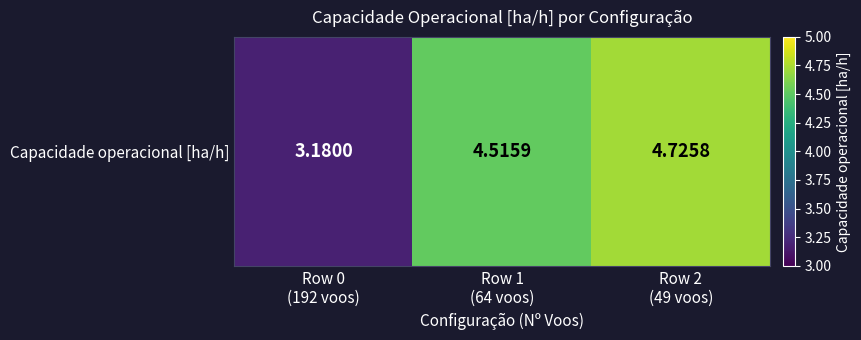

Which label corresponds to the smallest value in the chart?

Row 0
(192 voos)